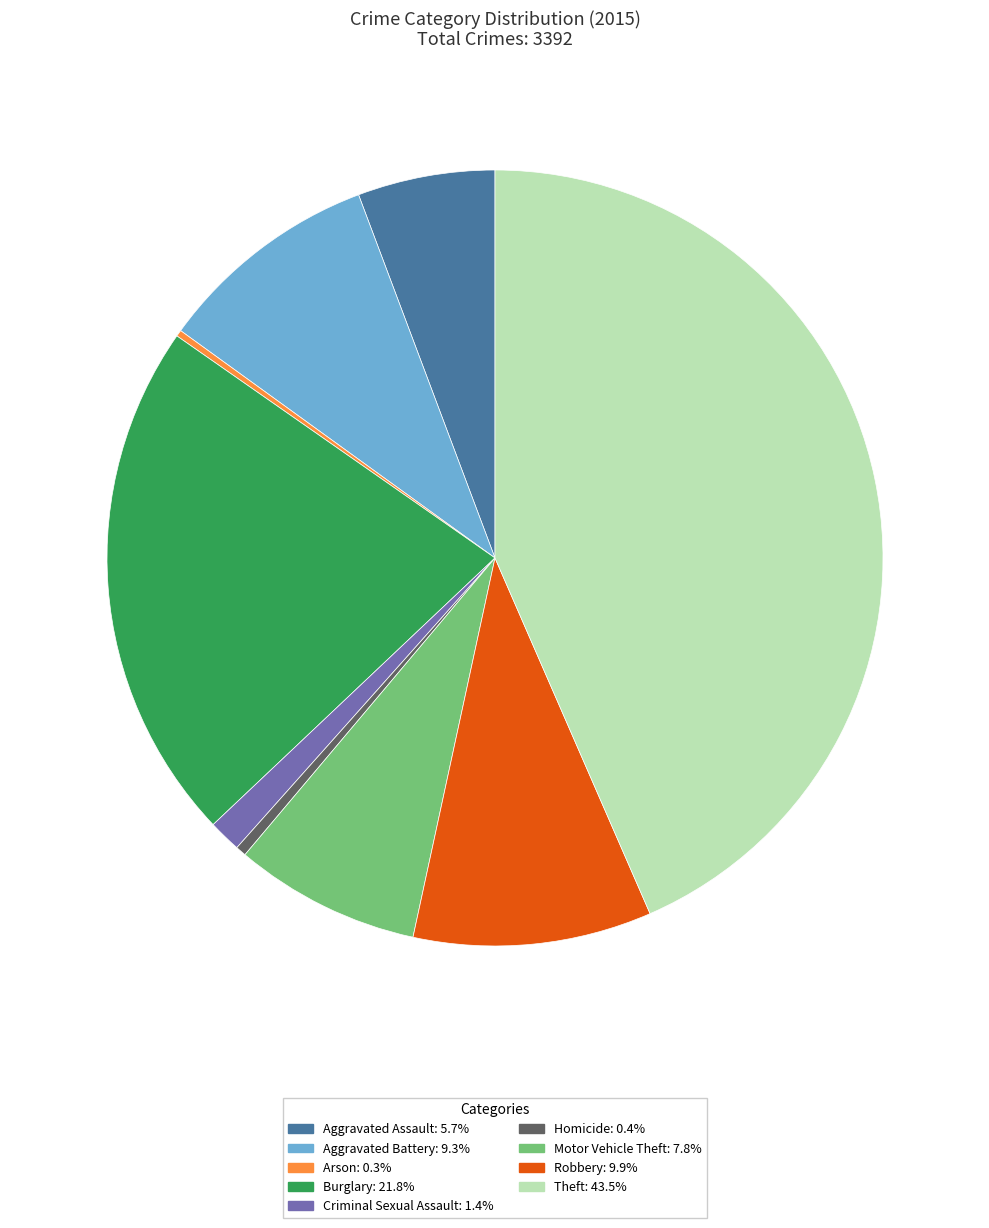

Is the sum of Burglary and Motor Vehicle Theft greater than half?

No